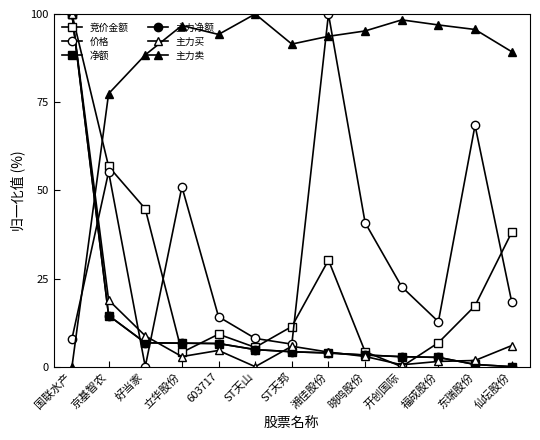

What value does the 价格 series have at 湘佳股份?

100.0